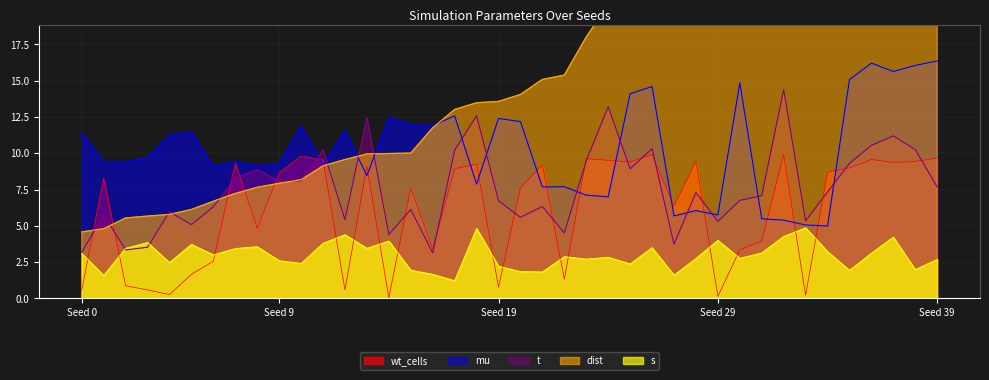

The t series shows 9.5 at Seed 29. True or false?

False